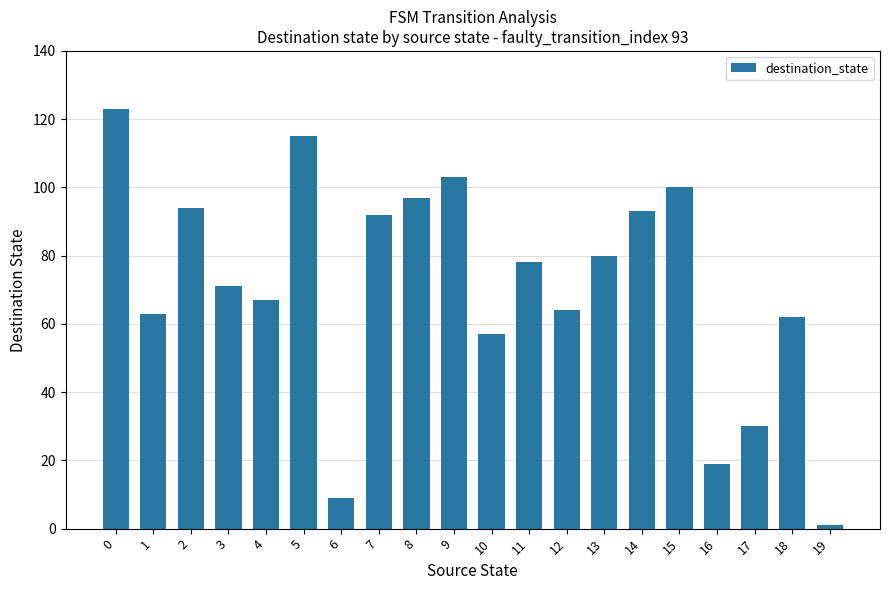

Which label corresponds to the smallest value in the chart?

19